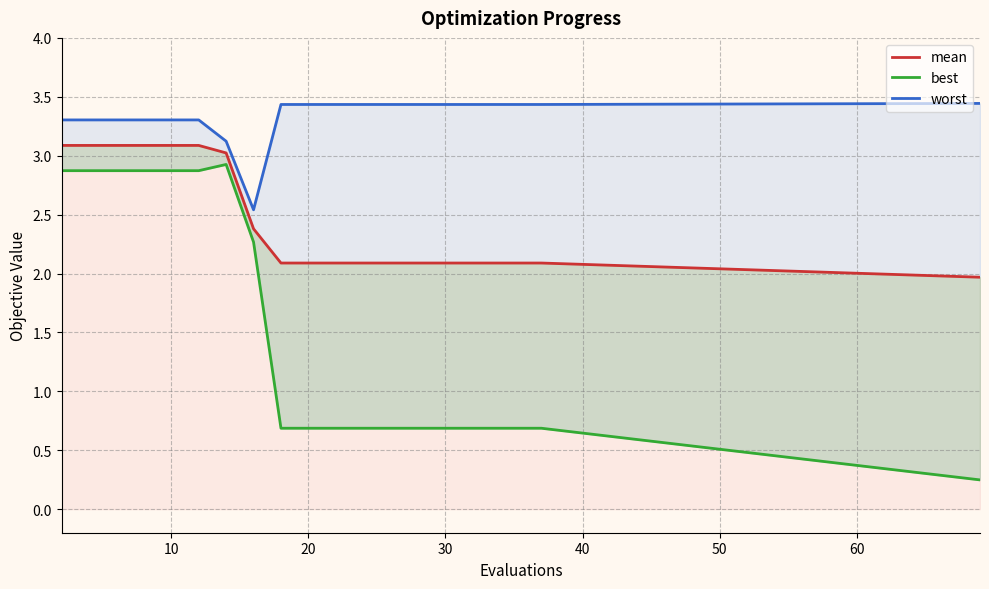

How many lines are shown in the chart?

3